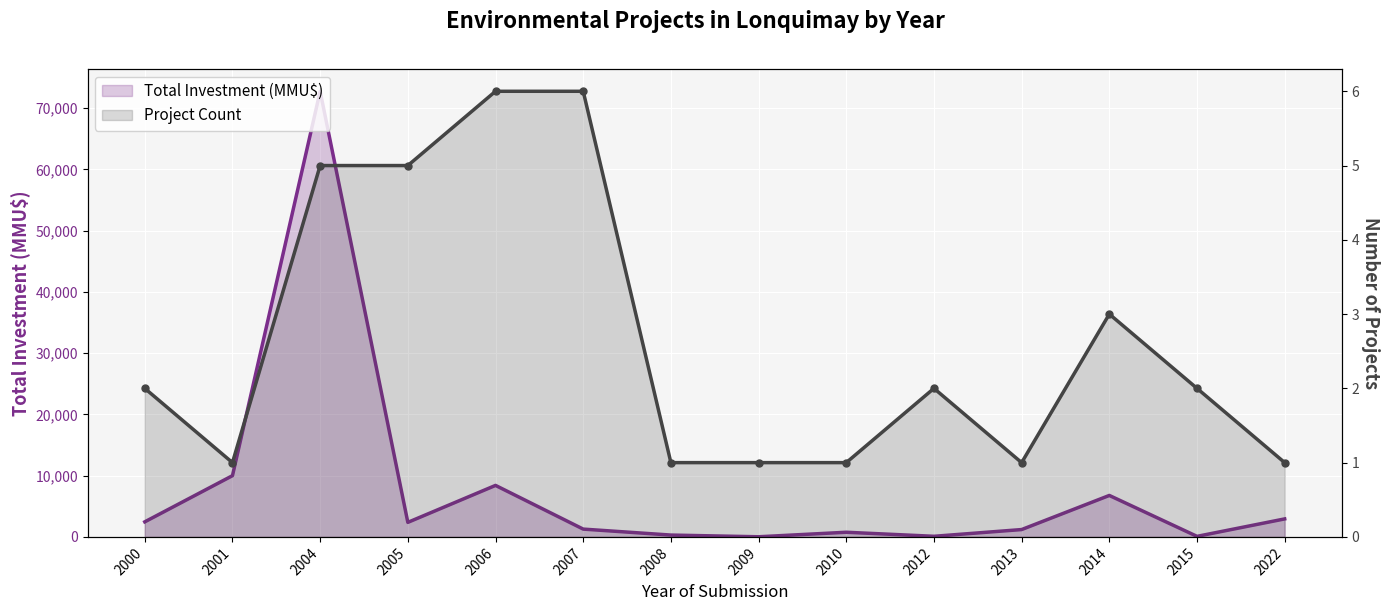

True or false: Project Count and Total Investment (MMU$) intersect in this chart.

False